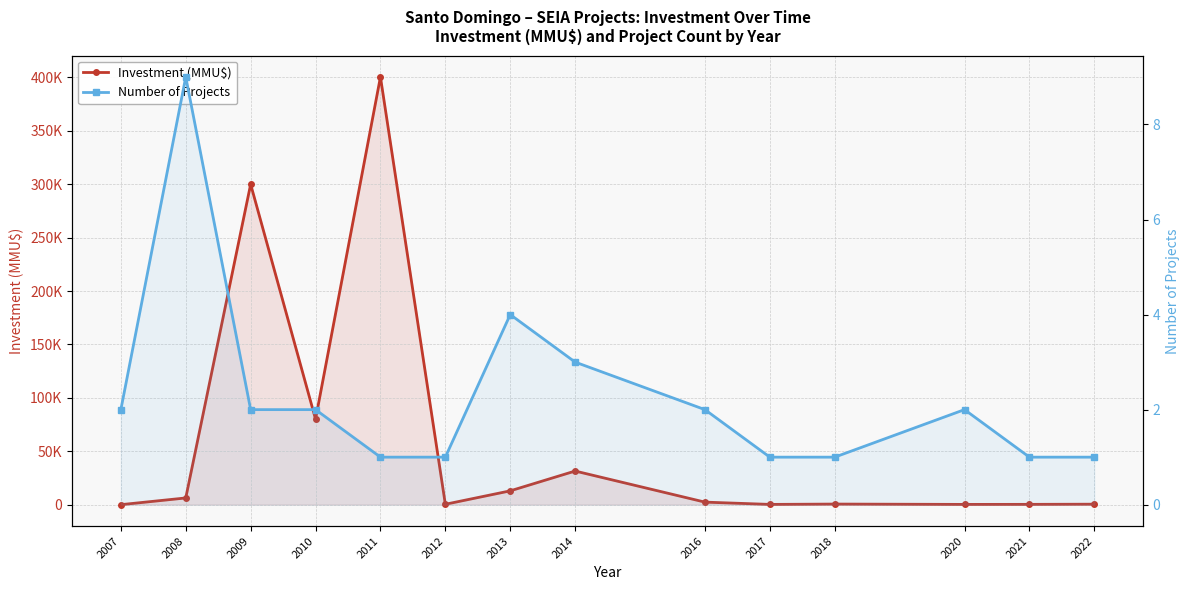

Reading left to right, what are all the values shown in this chart?

Investment (MMU$): 10.0	6294.0	300022.0	80020.0	400500.0	378.0	12950.0	31500.0	2391.0	250.0	570.0	253.5	297.0	460.0
Number of Projects: 2.0	9.0	2.0	2.0	1.0	1.0	4.0	3.0	2.0	1.0	1.0	2.0	1.0	1.0